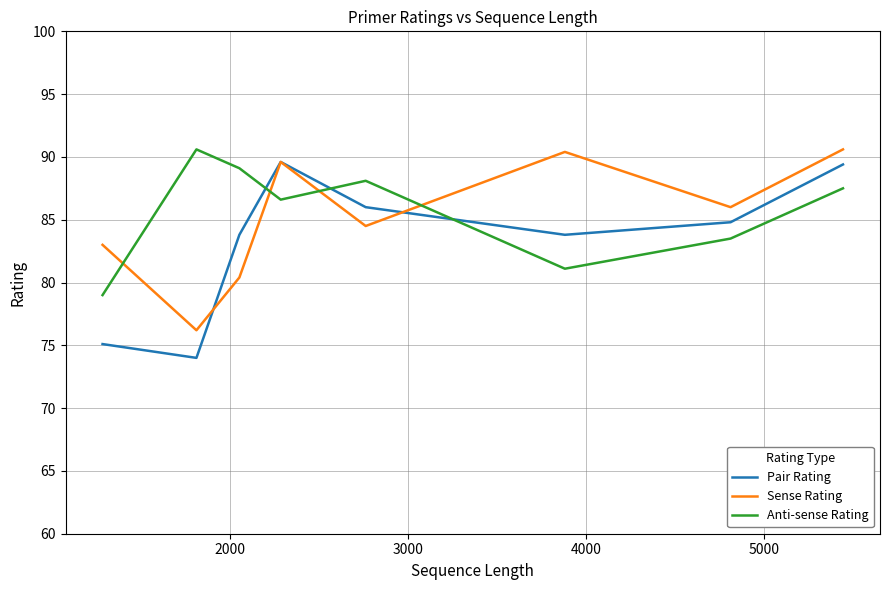

What is the minimum value shown in the chart?

74.0